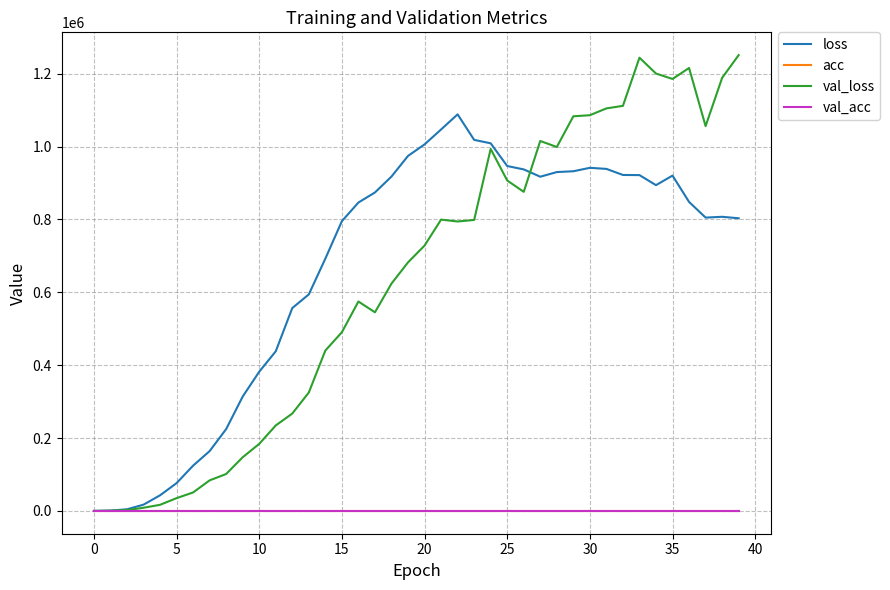

True or false: loss has more than 1 interior local peaks.

True